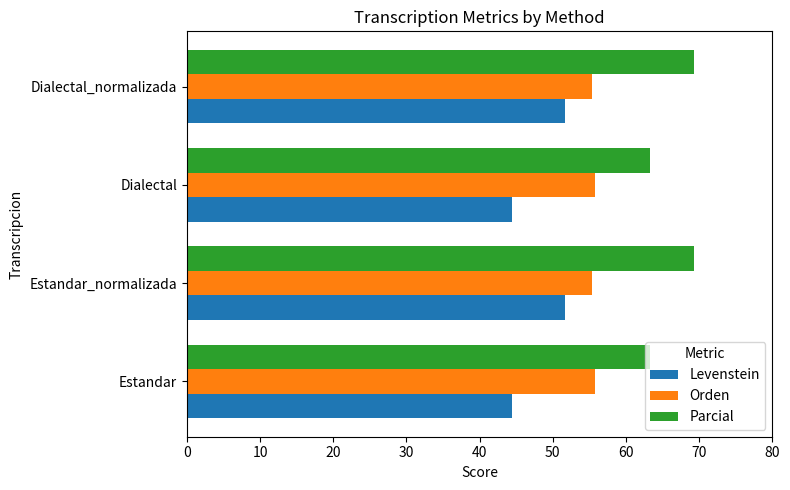

What is the difference between the highest and lowest values at Estandar_normalizada?

17.6